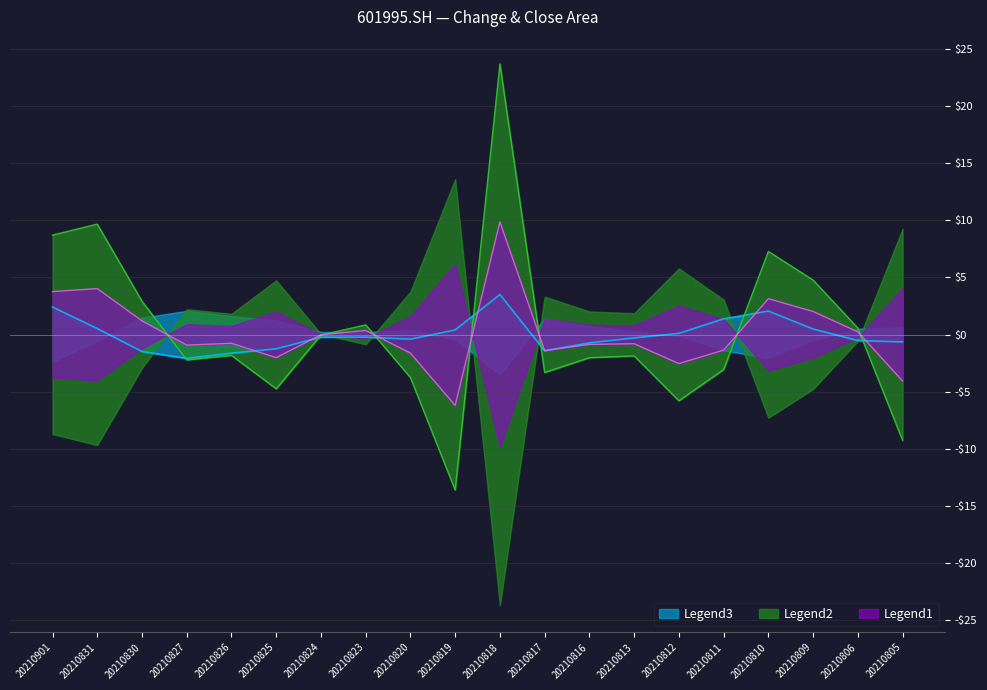

What is the value of the change point at the 9th from the left?

-1.6